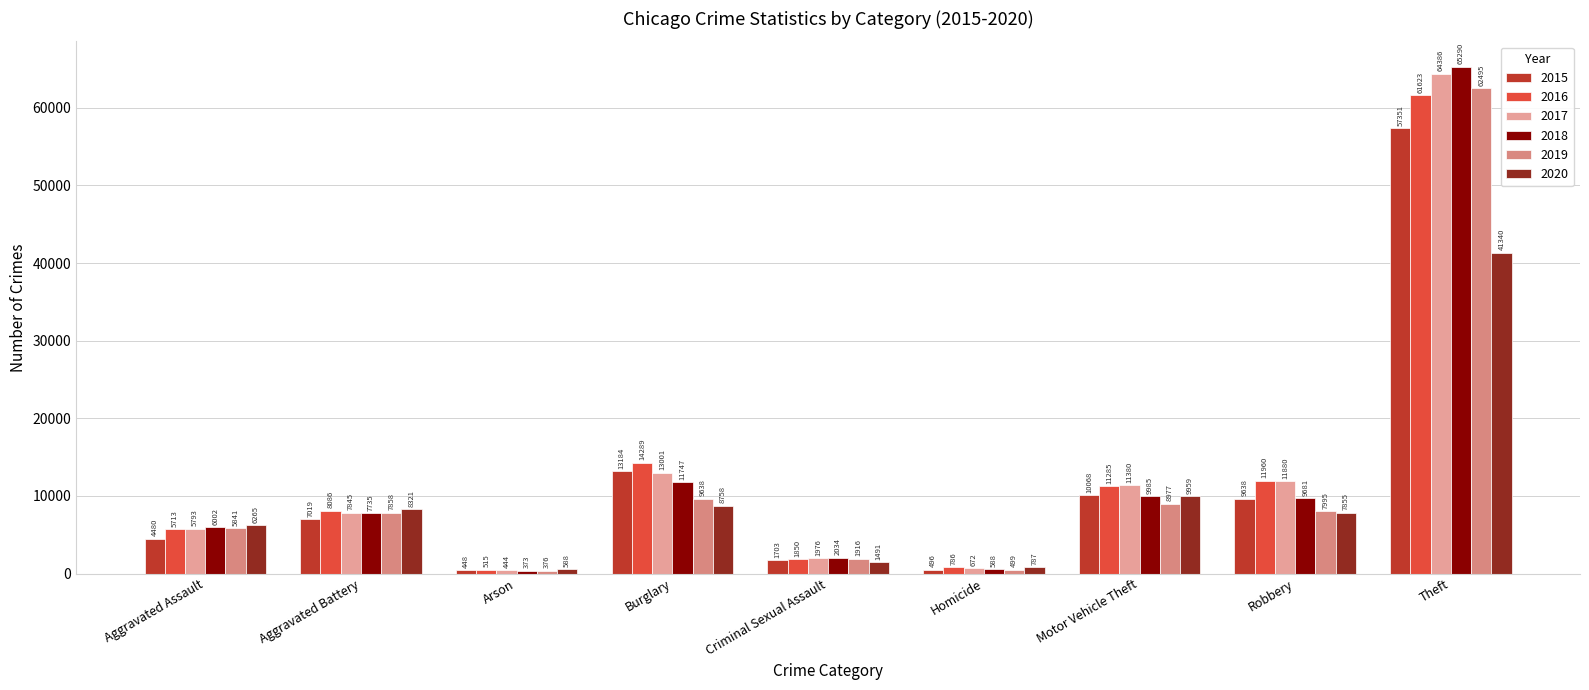

What are all the series names shown in the legend?

2015, 2016, 2017, 2018, 2019, 2020